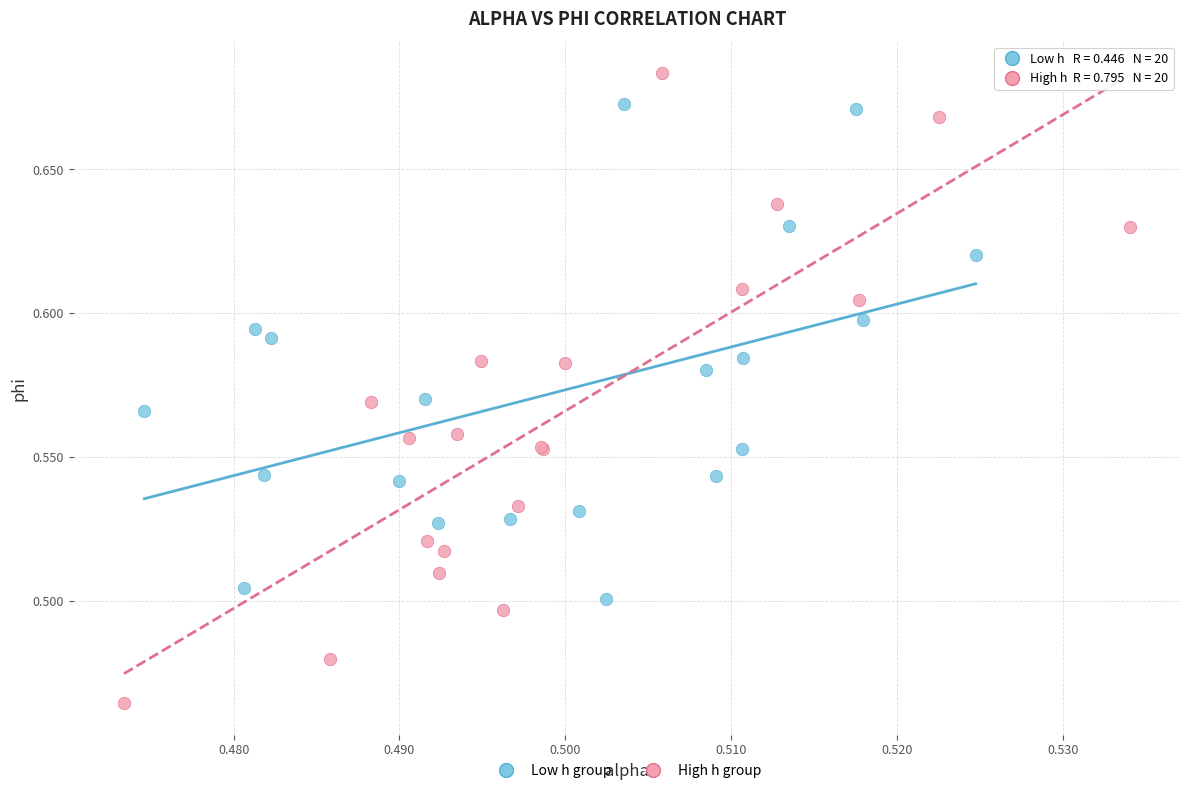

Which series has the widest spread of Y values?

High h group